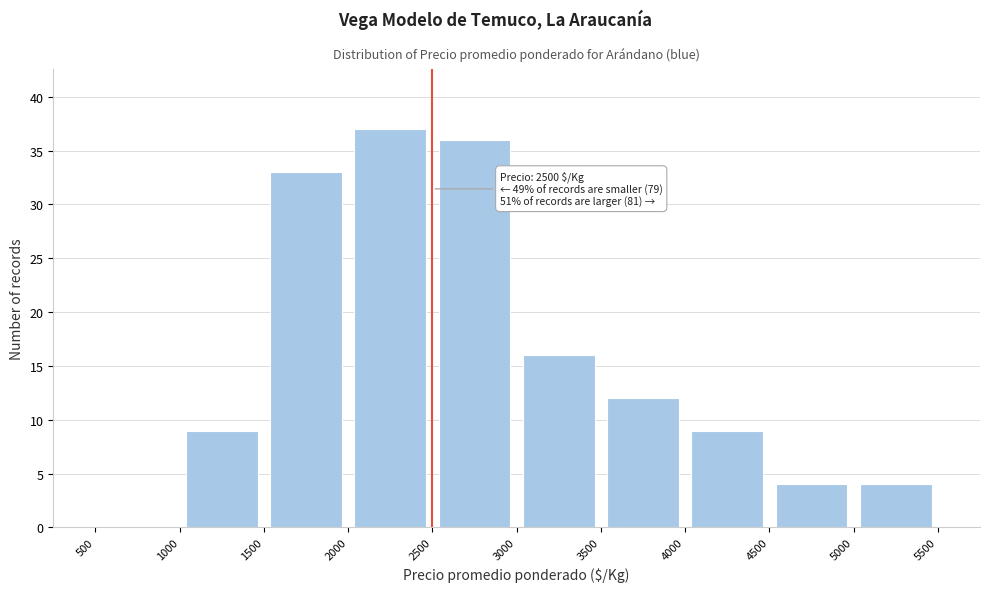

Which range on the x-axis has the tallest bar?

2000 to 2500